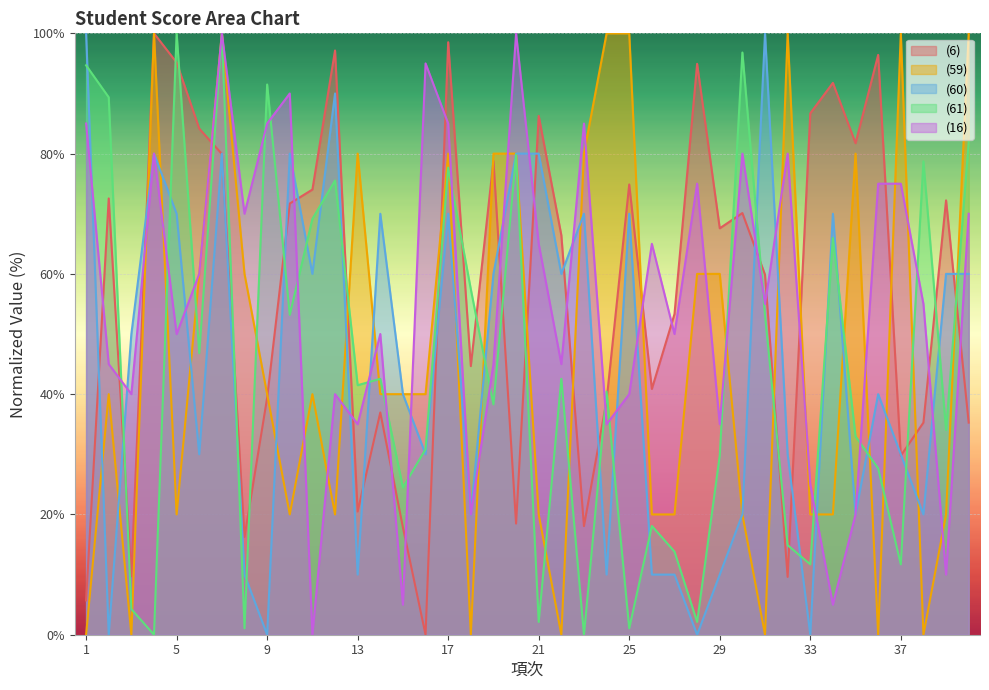

In (6), how many points are higher than both neighbors (excluding endpoints)?

13